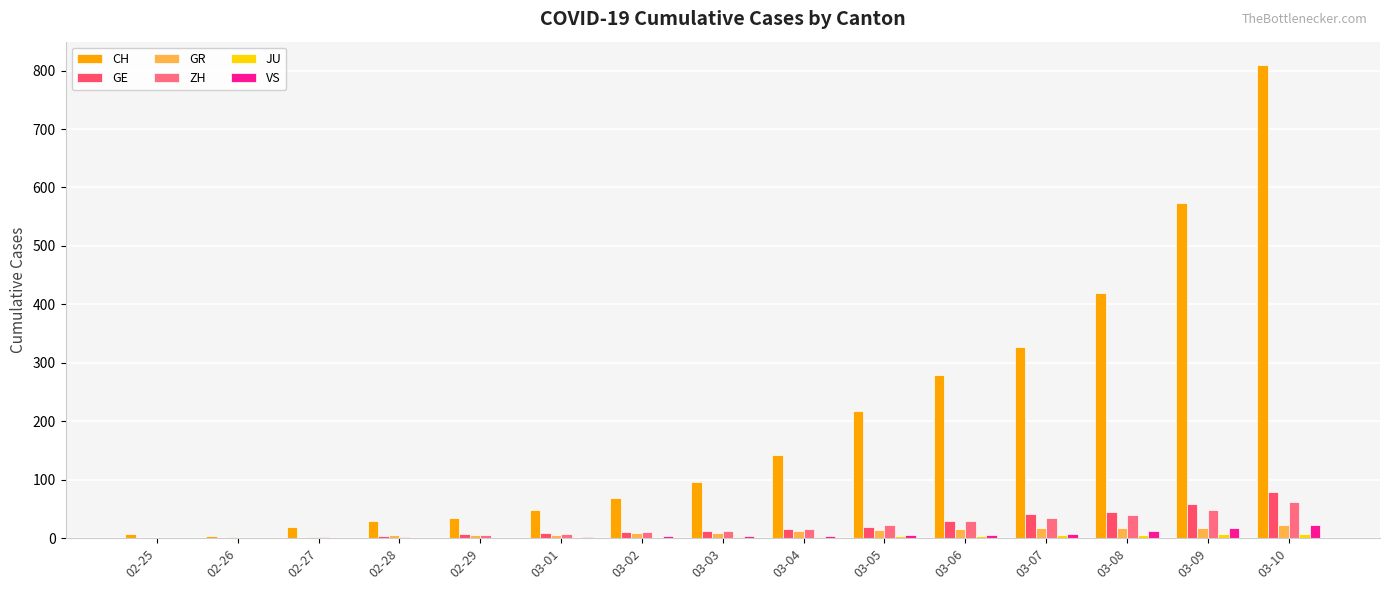

Is it true that ZH equals 62 at 03-10?

True